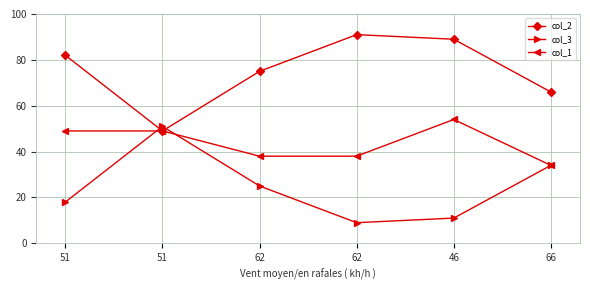

What is the difference between the col_1 values at 51 and 62?

11